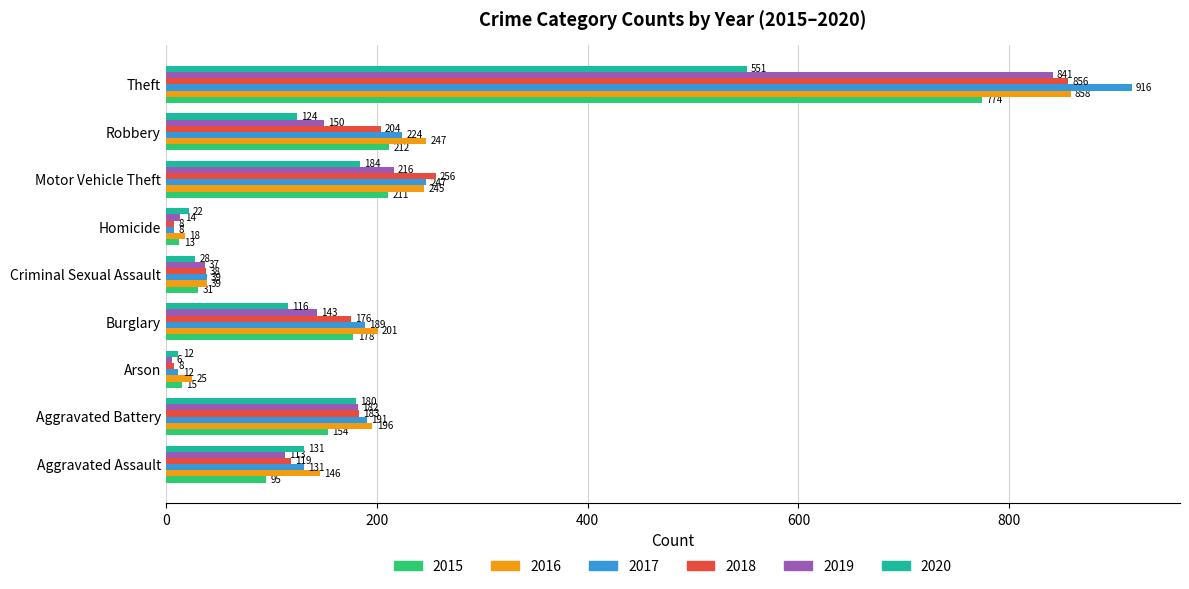

What is the difference between the highest and lowest values at Arson?

19